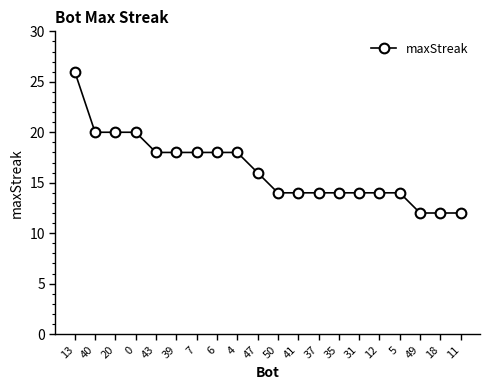

What is the average value?

16